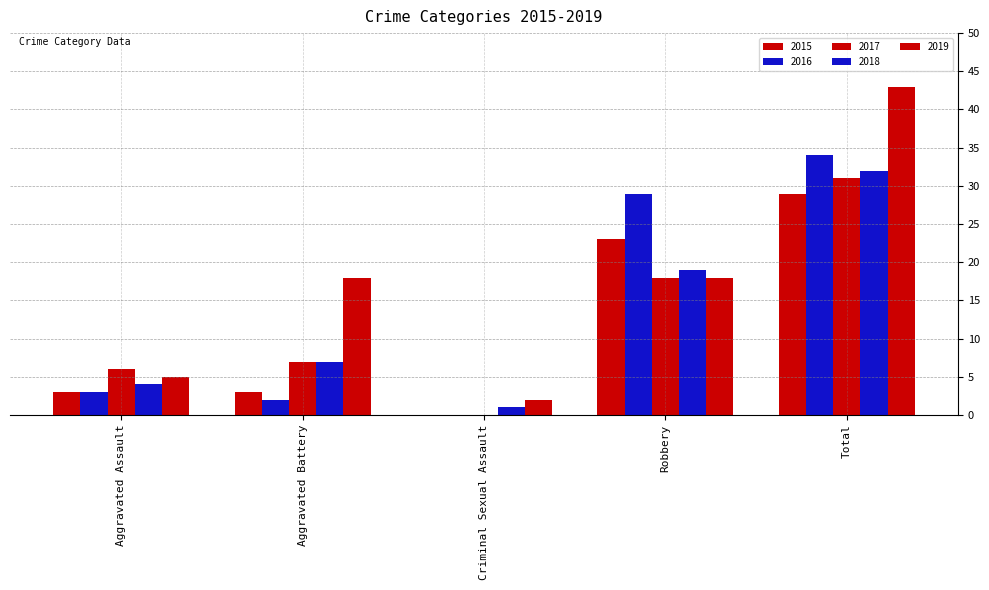

Rank the series by their maximum value, from lowest to highest.

2015, 2017, 2018, 2016, 2019